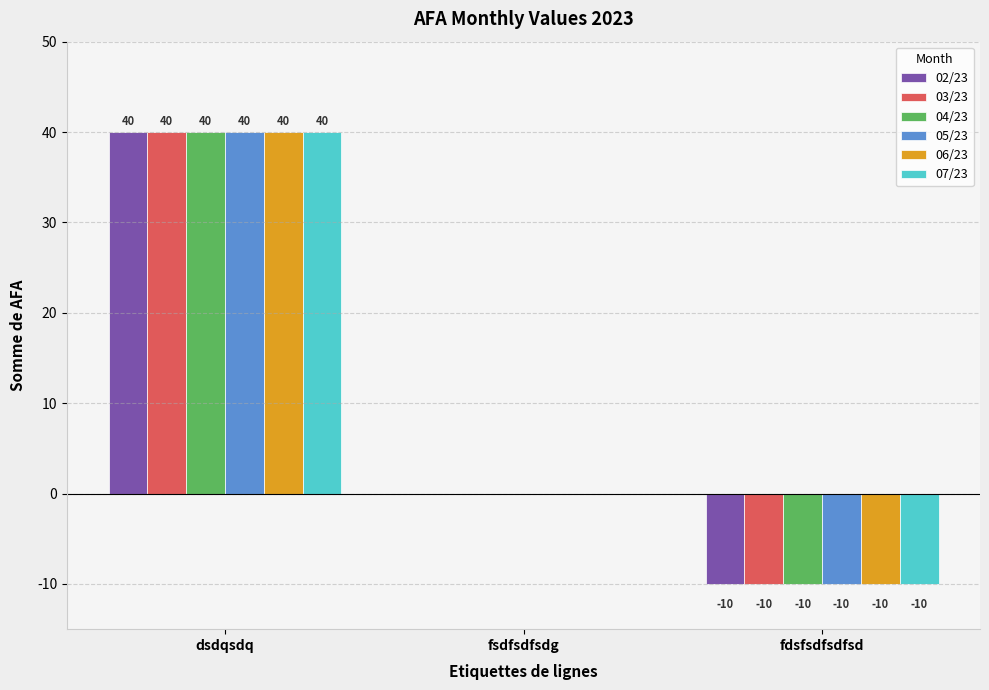

Does the chart contain stacked bars?

No